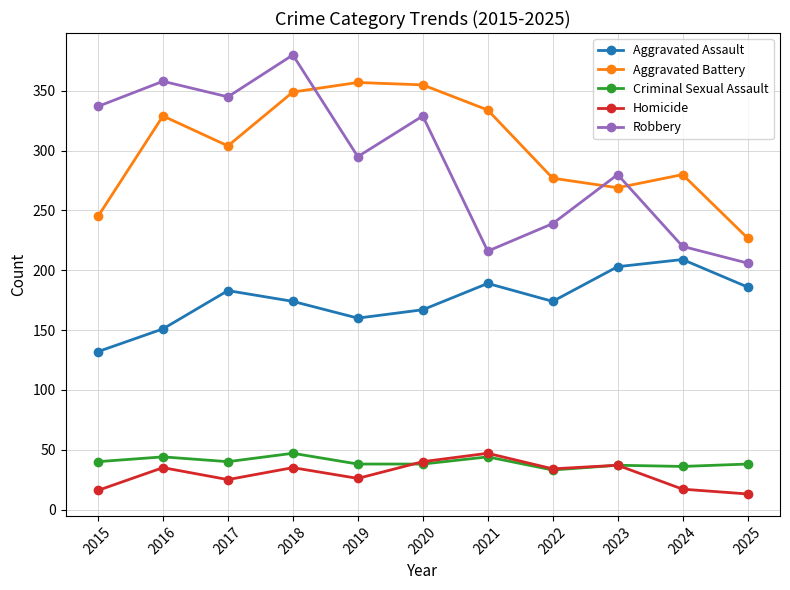

At 2018, list the series in order from largest to smallest.

Robbery, Aggravated Battery, Aggravated Assault, Criminal Sexual Assault, Homicide